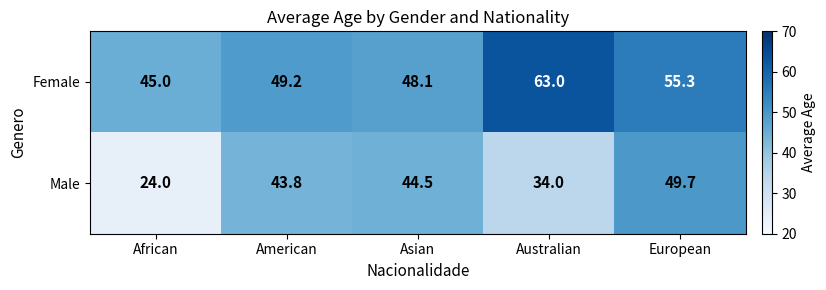

Which category has the lowest value across all series?

African